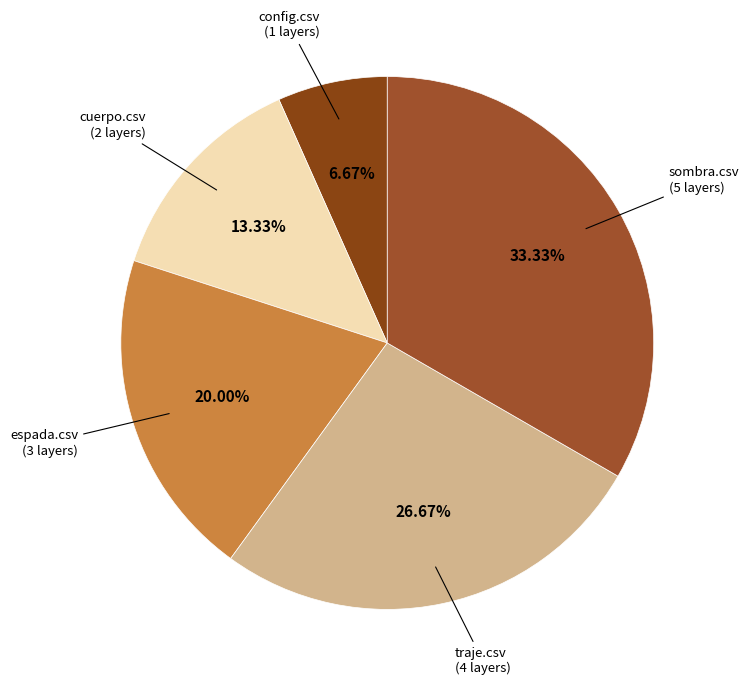

Rank the categories by value from highest to lowest.

sombra.csv, traje.csv, espada.csv, cuerpo.csv, config.csv